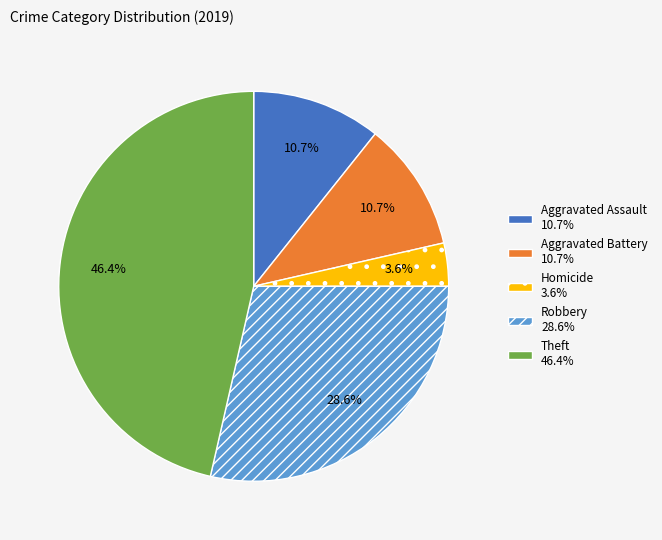

Which category has the biggest portion of the pie?

Theft 46.4%